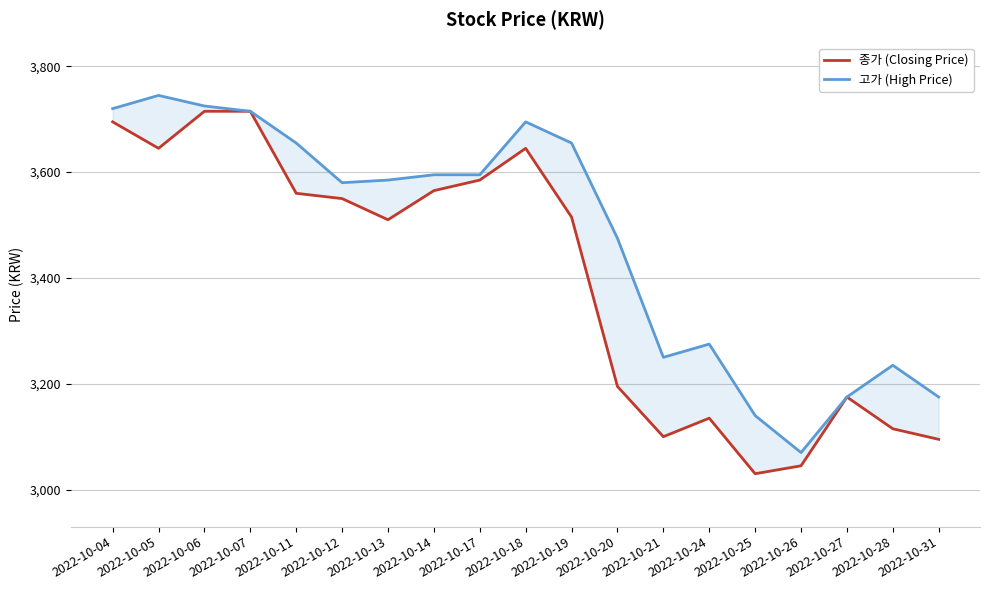

What is the sum of all 종가 (Closing Price) values?

64590